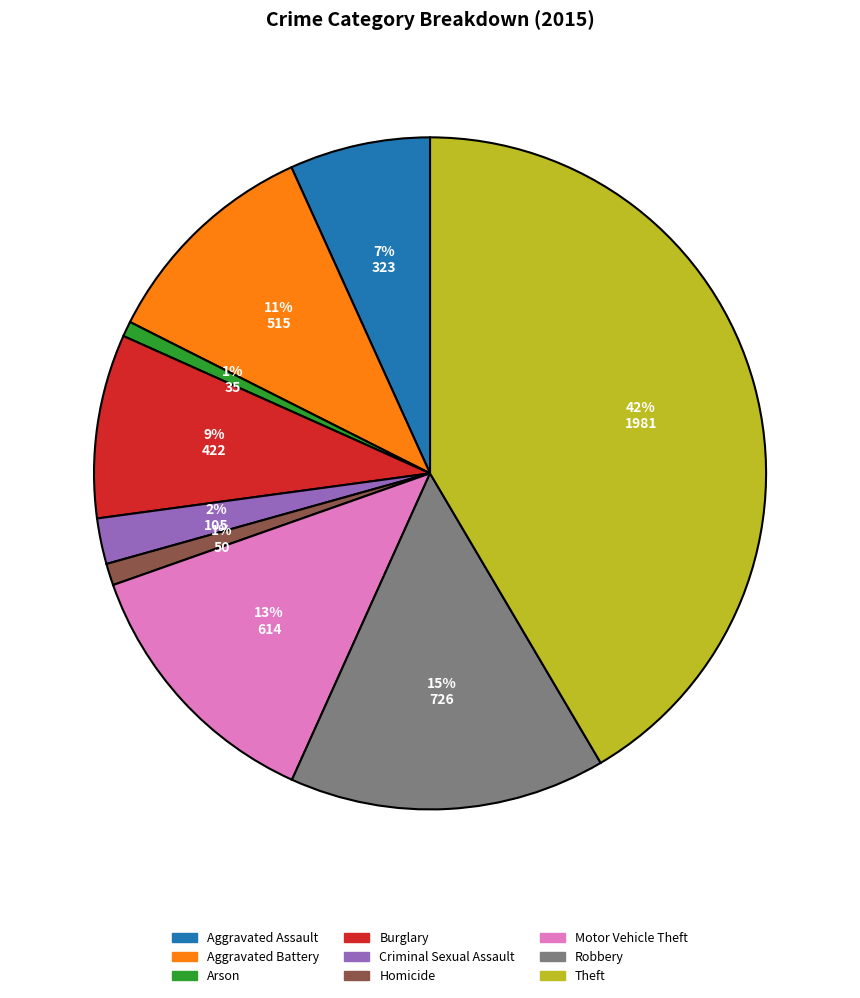

To the nearest percent, what percentage of the pie is Homicide?

1%